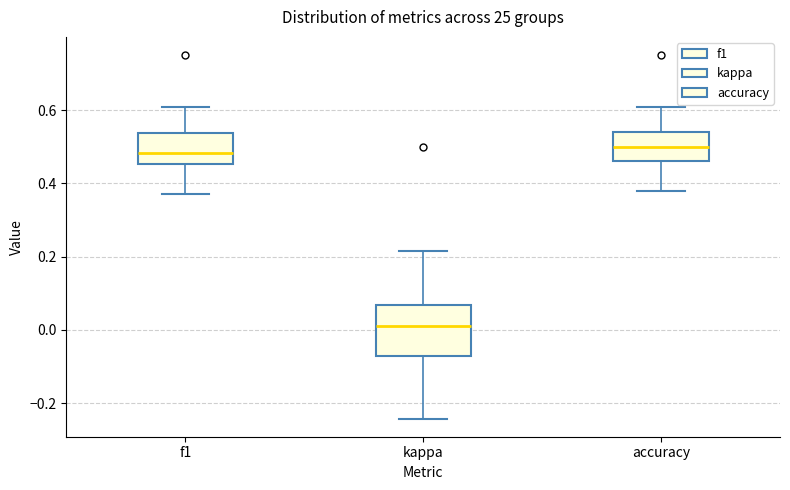

Where is the lower edge of the box for accuracy on the y-axis? The values are not printed on the chart, so give them approximately, as read against the axis.

0.46